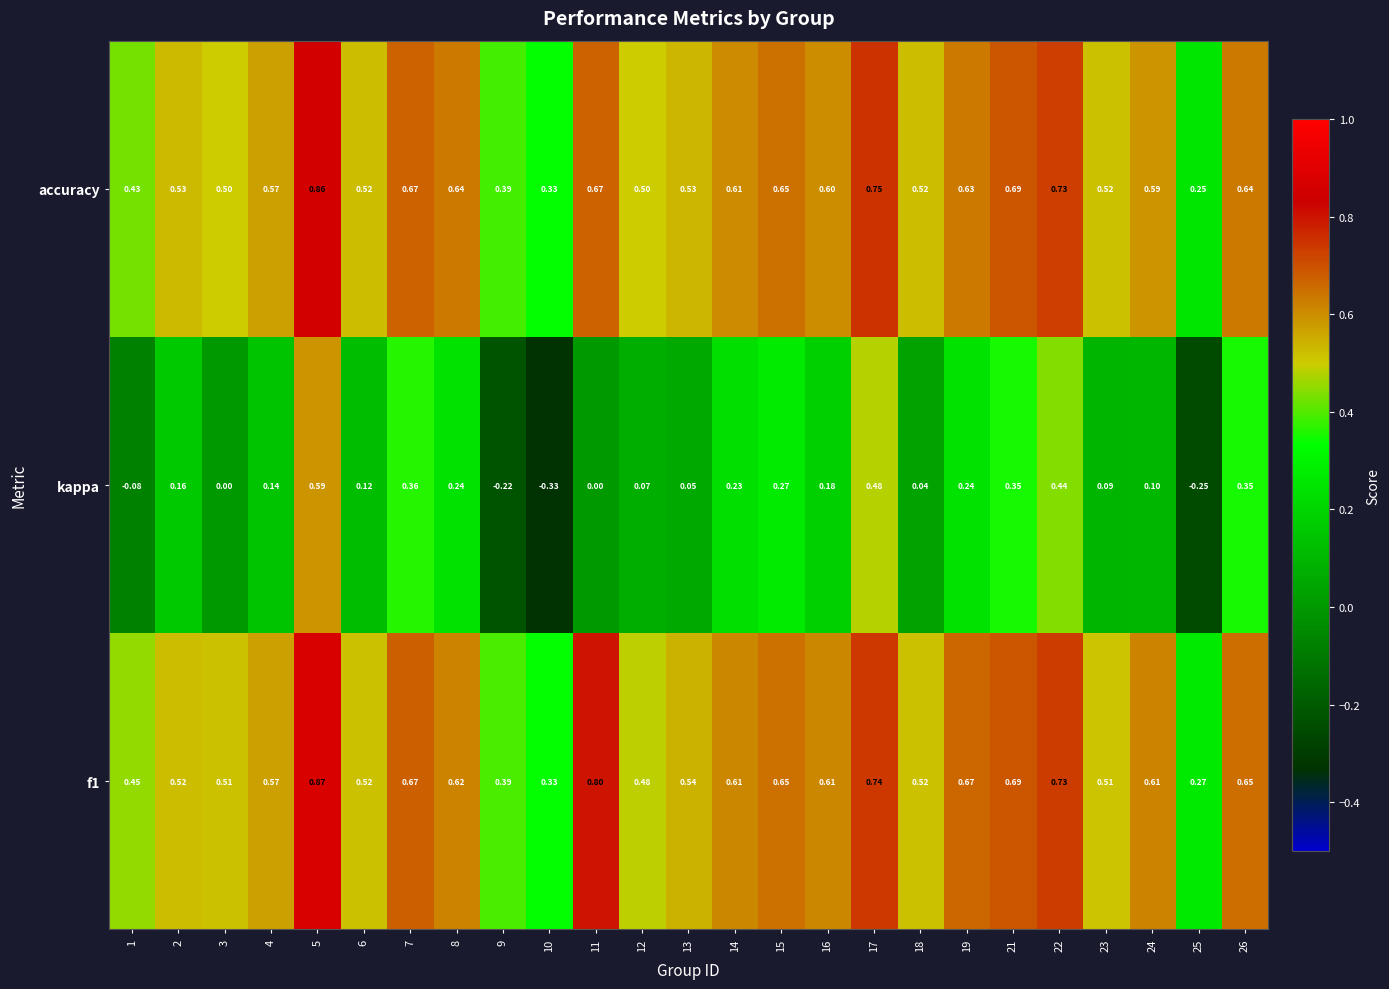

Rank the series by their maximum value, from lowest to highest.

kappa, accuracy, f1